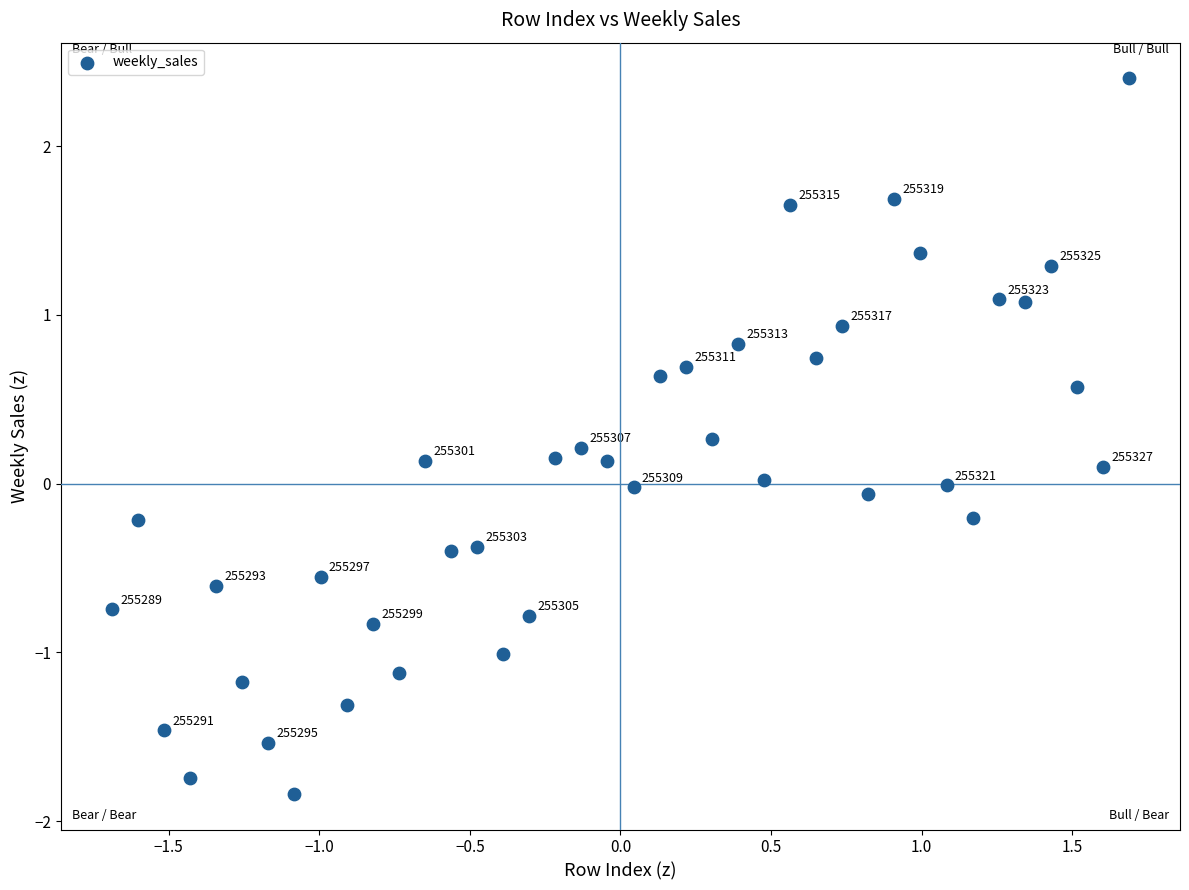

What is the range of Y values (max minus min)?

4.2